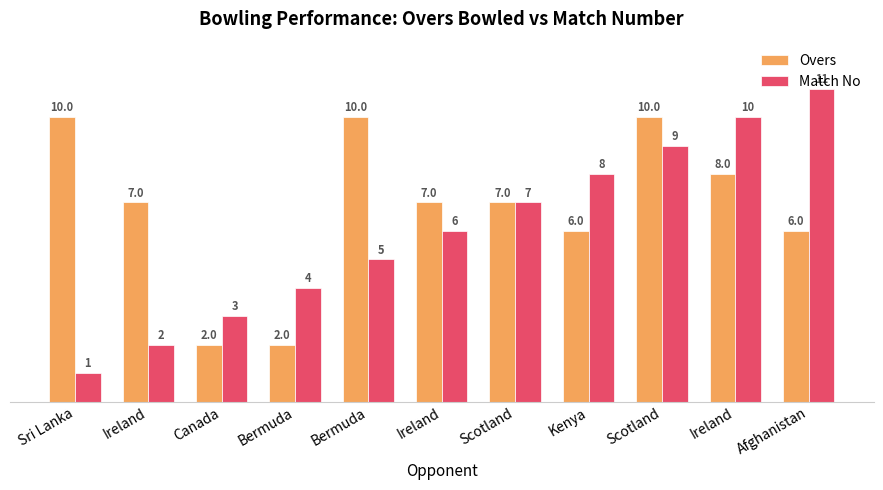

Count the number of data series in this chart.

2